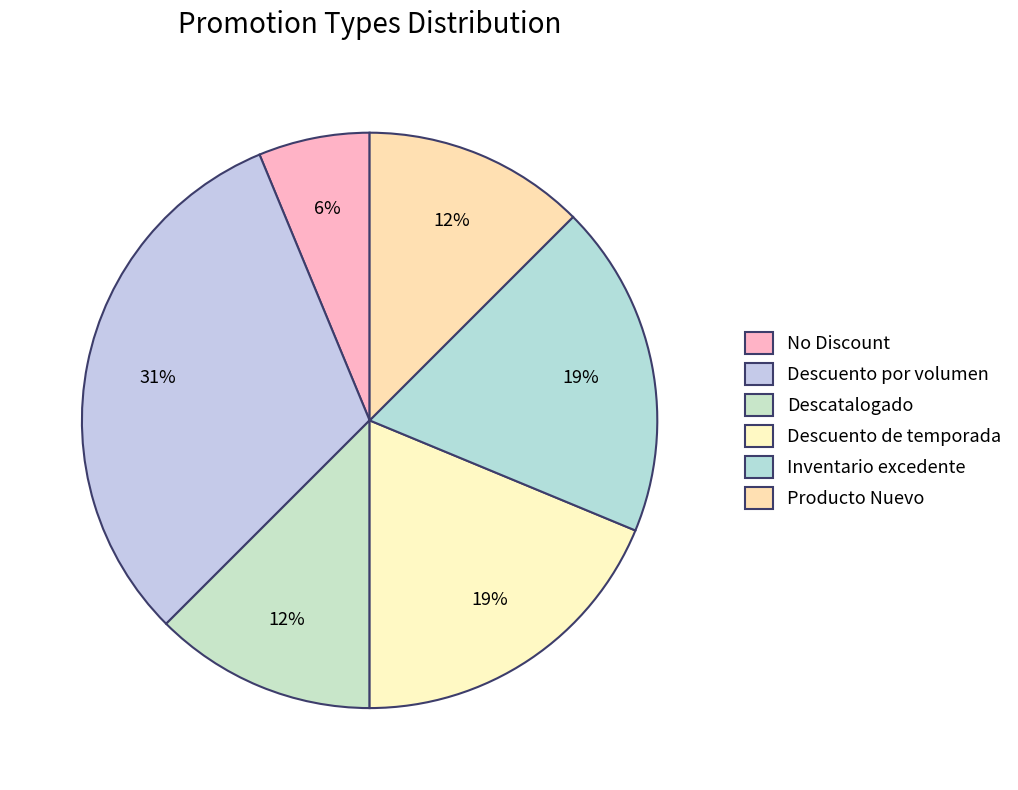

To the nearest percent, what is the combined percentage of No Discount and Descuento de temporada?

25%